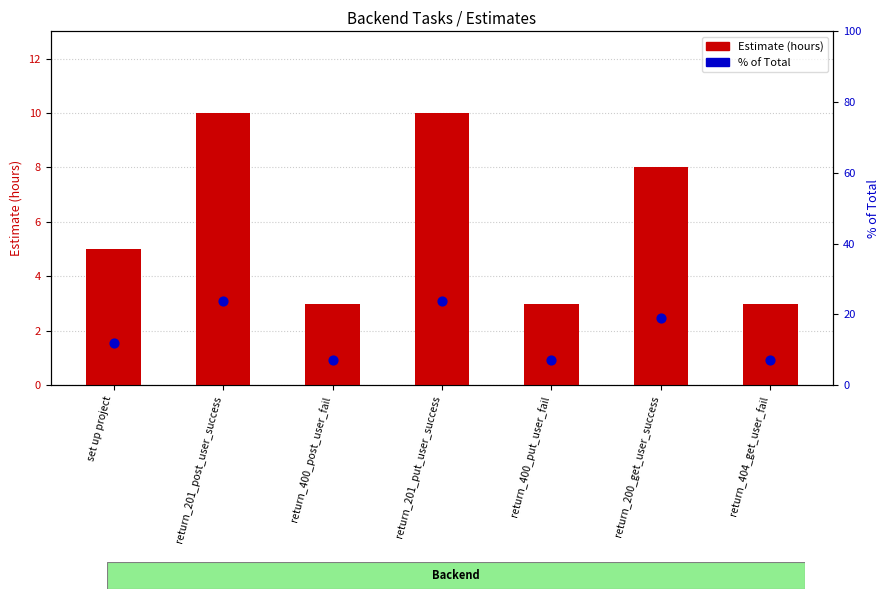

Which series reaches the maximum Y coordinate?

% of Total